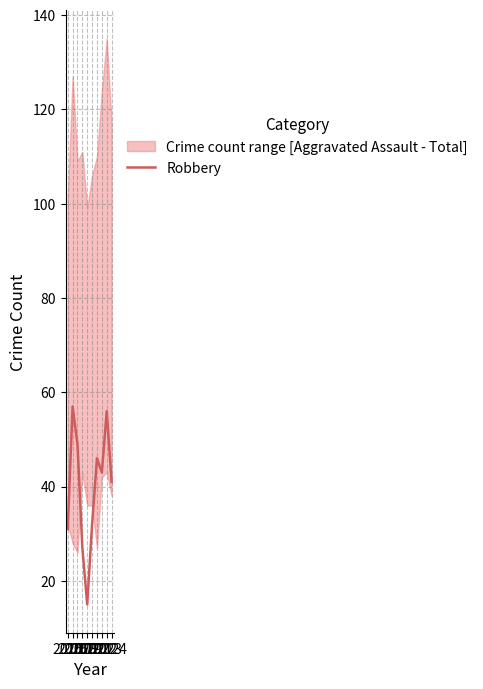

The chart shows a value of 61 at 2022. True or false?

False